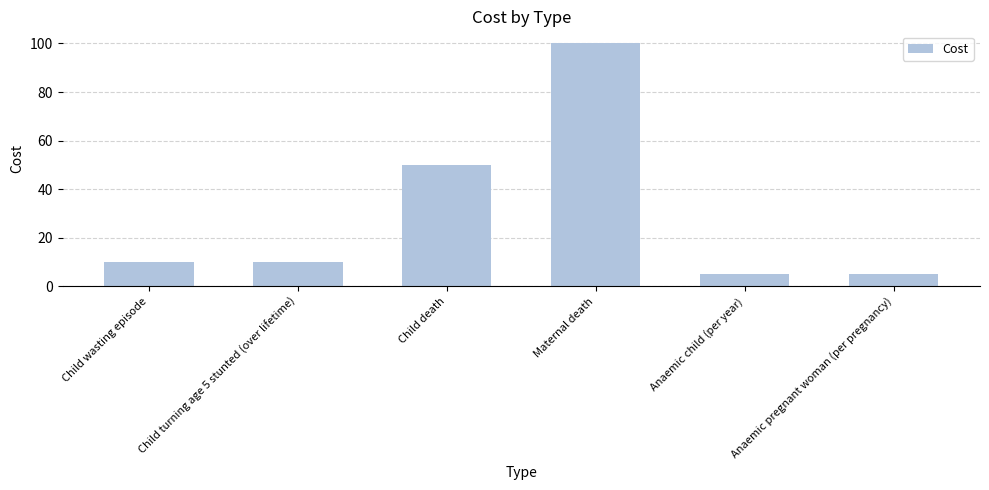

What is the difference between the values at Anaemic pregnant woman (per pregnancy) and Child death?

45